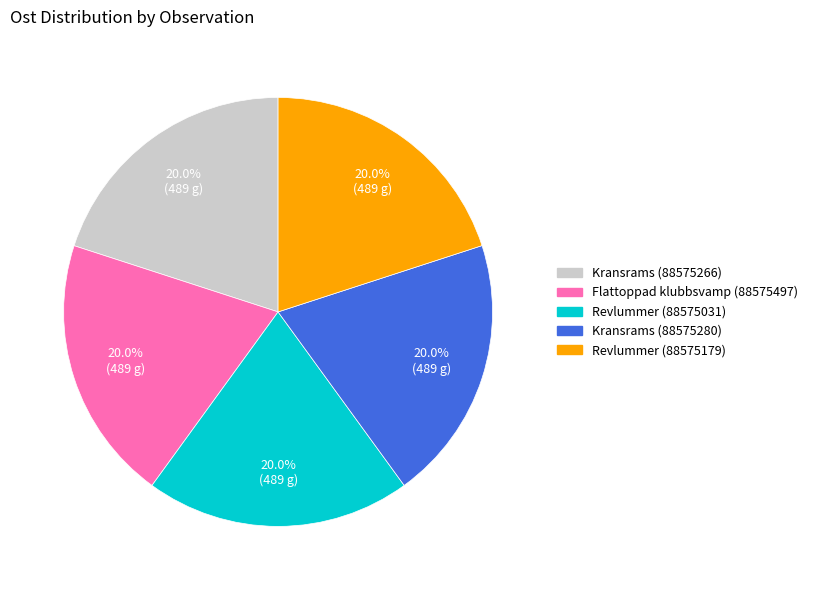

Approximately how many times larger is the value at Revlummer (88575031) compared to Flattoppad klubbsvamp (88575497)?

1.0